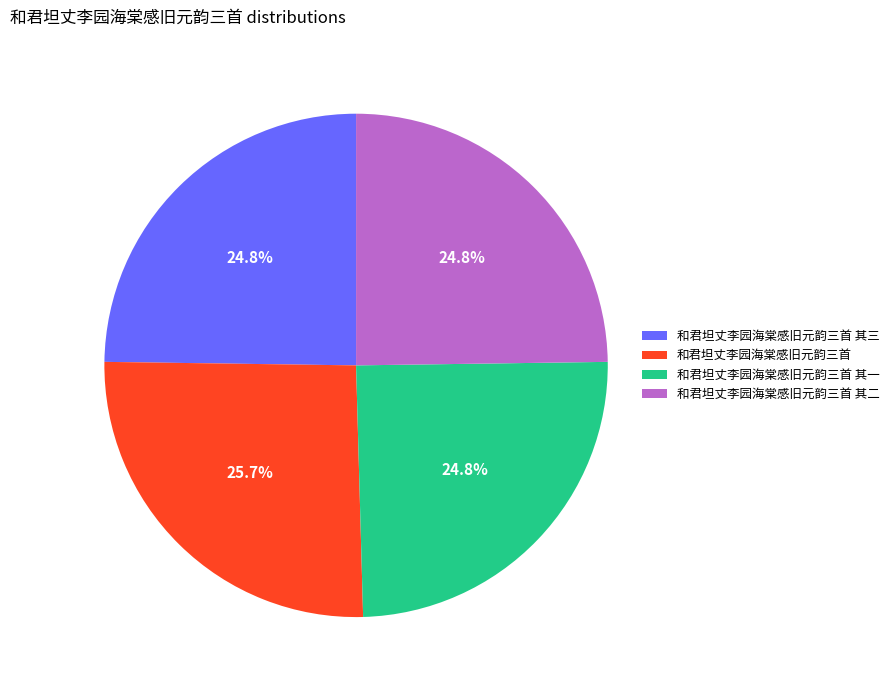

To the nearest percent, what is the average slice percentage?

25%